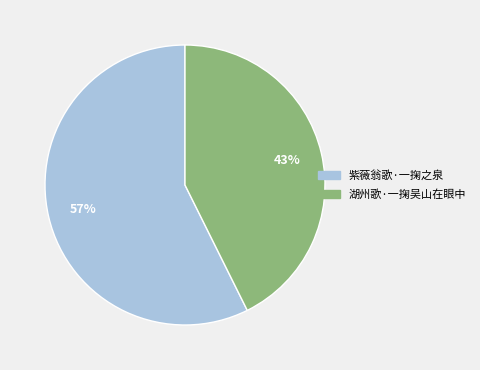

Do 紫薇翁歌·一掬之泉 and 湖州歌·一掬吴山在眼中 together represent more than half of the pie?

Yes